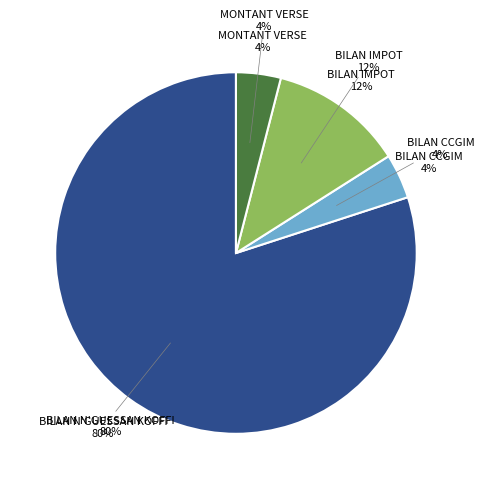

True or false: BILAN CCGIM accounts for 4% of the total.

True